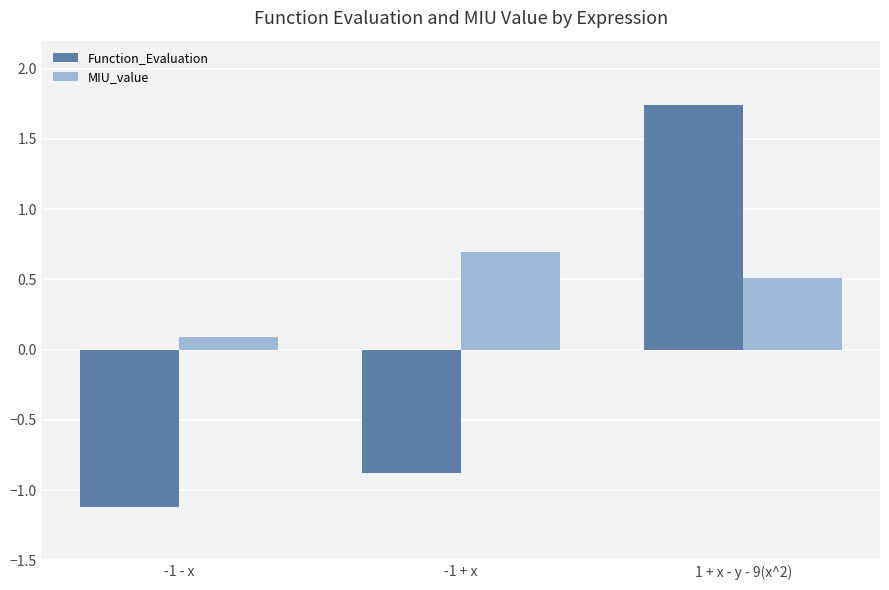

Is the value of MIU_value at -1 - x greater than the value of Function_Evaluation at -1 + x?

Yes